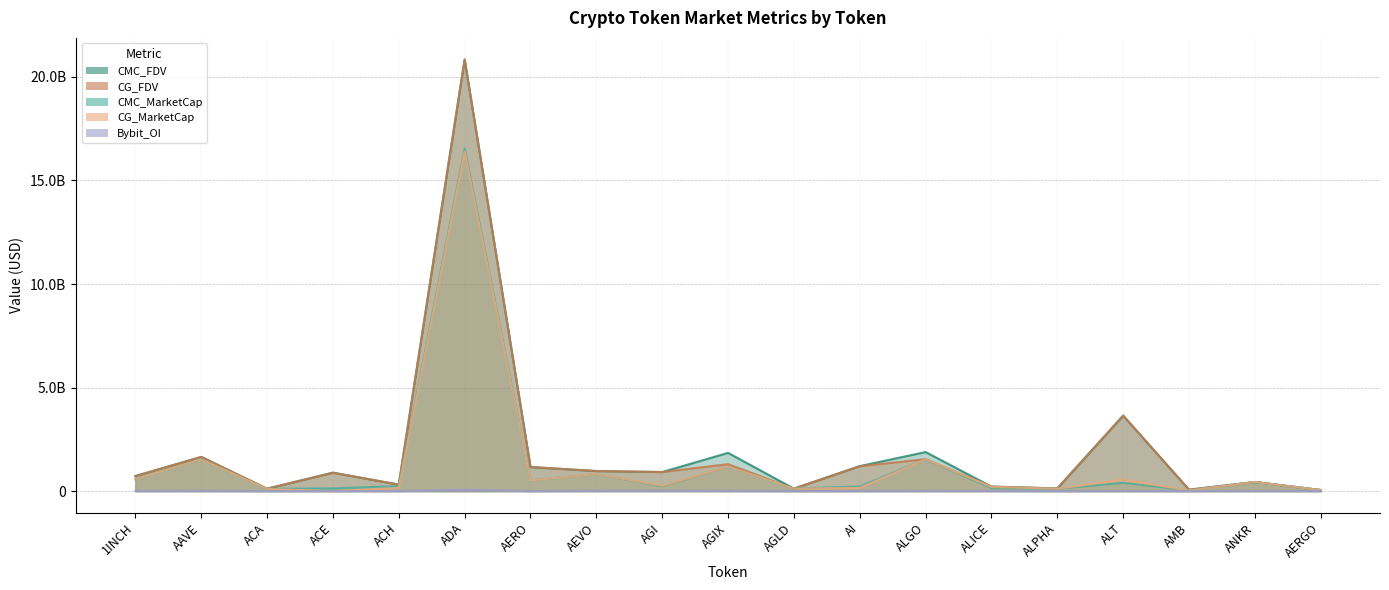

The value of CG_MarketCap at ANKR is 439529005. True or false?

True